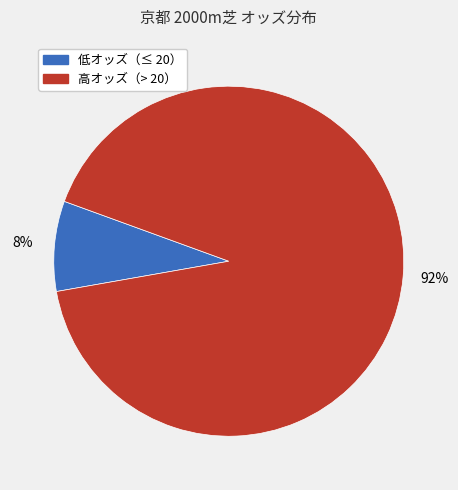

To the nearest percent, what is the average slice percentage?

50%